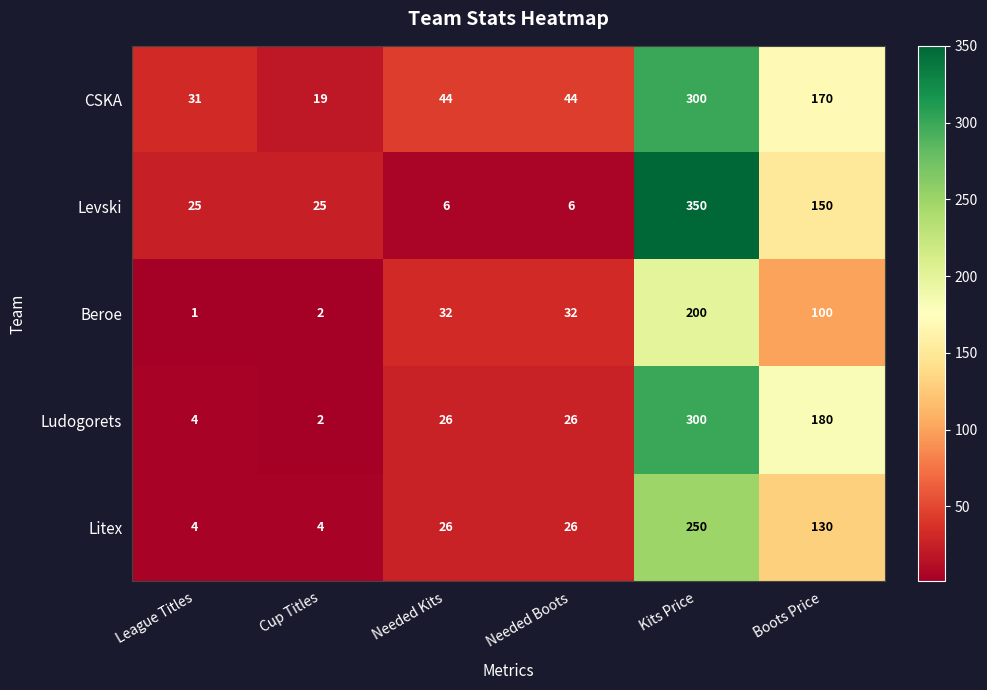

Is the value of Litex at League Titles greater than the value of CSKA at Cup Titles?

No